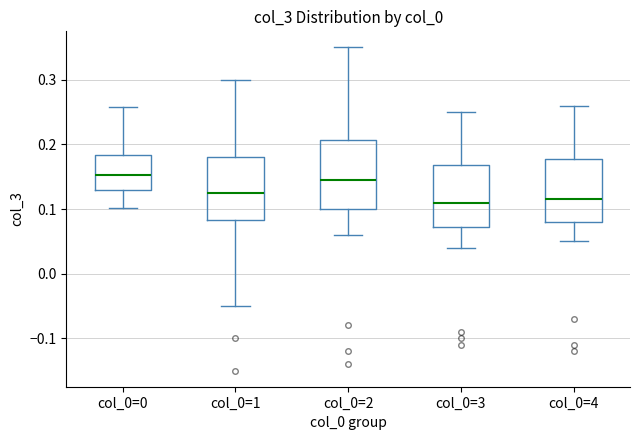

Reading left to right, transcribe this box plot: for each box, give where its median line is, the range the box spans, and where its two whiskers end, as read against the y-axis. The values are not printed on the chart, so give them approximately, as read against the axis.

col_0=0: median 0.15, box 0.13 to 0.18, whiskers 0.10 to 0.26
col_0=1: median 0.13, box 0.08 to 0.18, whiskers -0.05 to 0.30
col_0=2: median 0.15, box 0.10 to 0.21, whiskers 0.06 to 0.35
col_0=3: median 0.11, box 0.07 to 0.17, whiskers 0.04 to 0.25
col_0=4: median 0.12, box 0.08 to 0.18, whiskers 0.05 to 0.26